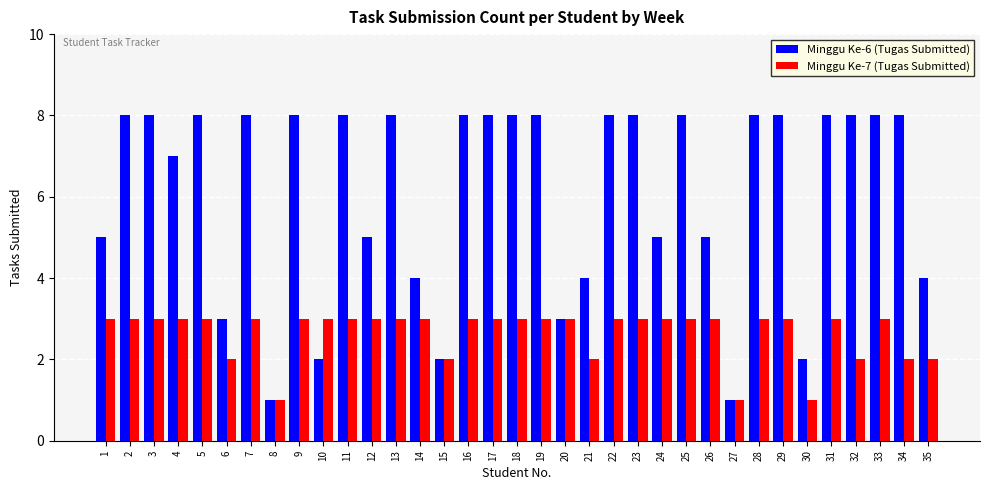

What is the total value across all series at 1?

8